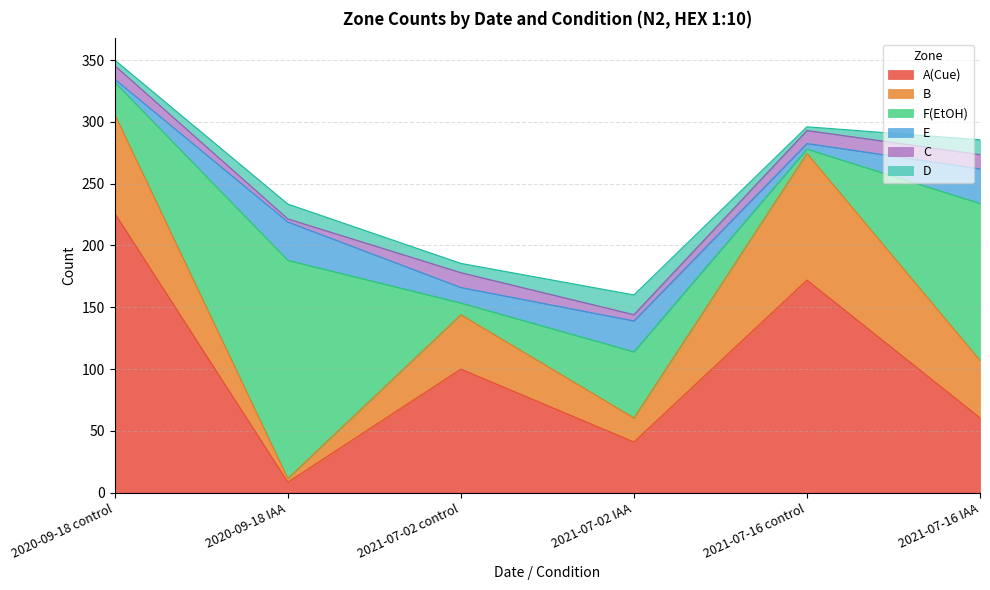

Rank the categories by F(EtOH) value from highest to lowest.

2020-09-18 IAA, 2021-07-16 IAA, 2021-07-02 IAA, 2020-09-18 control, 2021-07-02 control, 2021-07-16 control